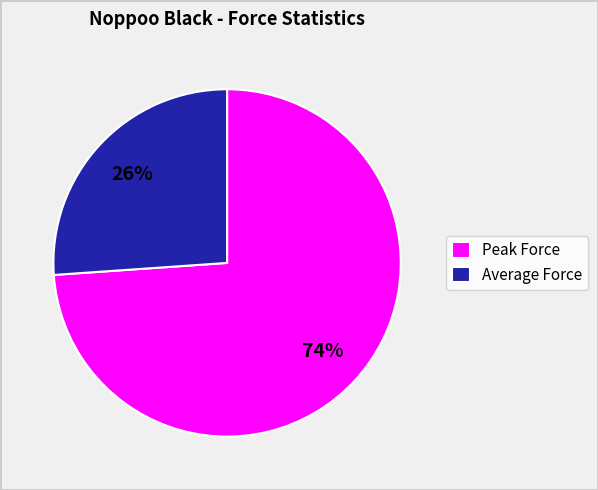

What is the smallest slice in the pie chart?

Average Force